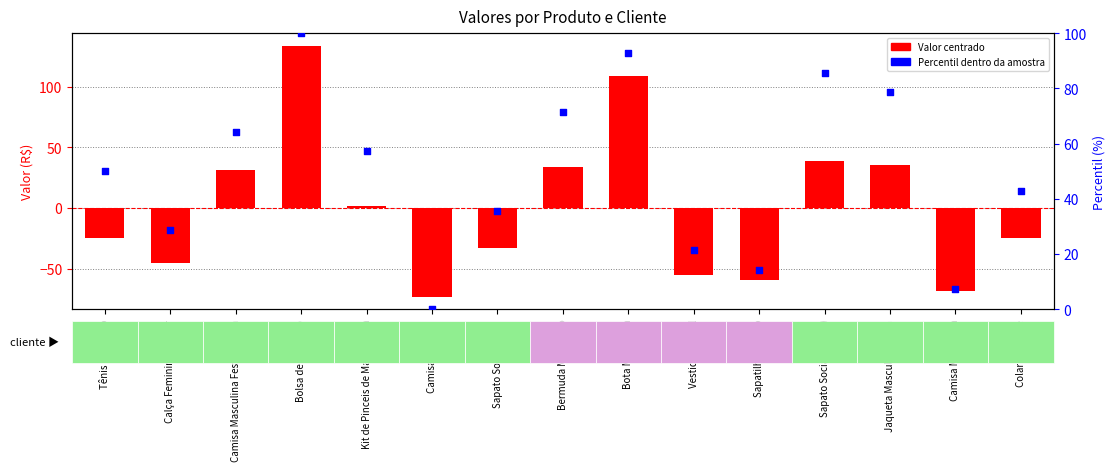

At how many categories does at least one series exceed -46?

15